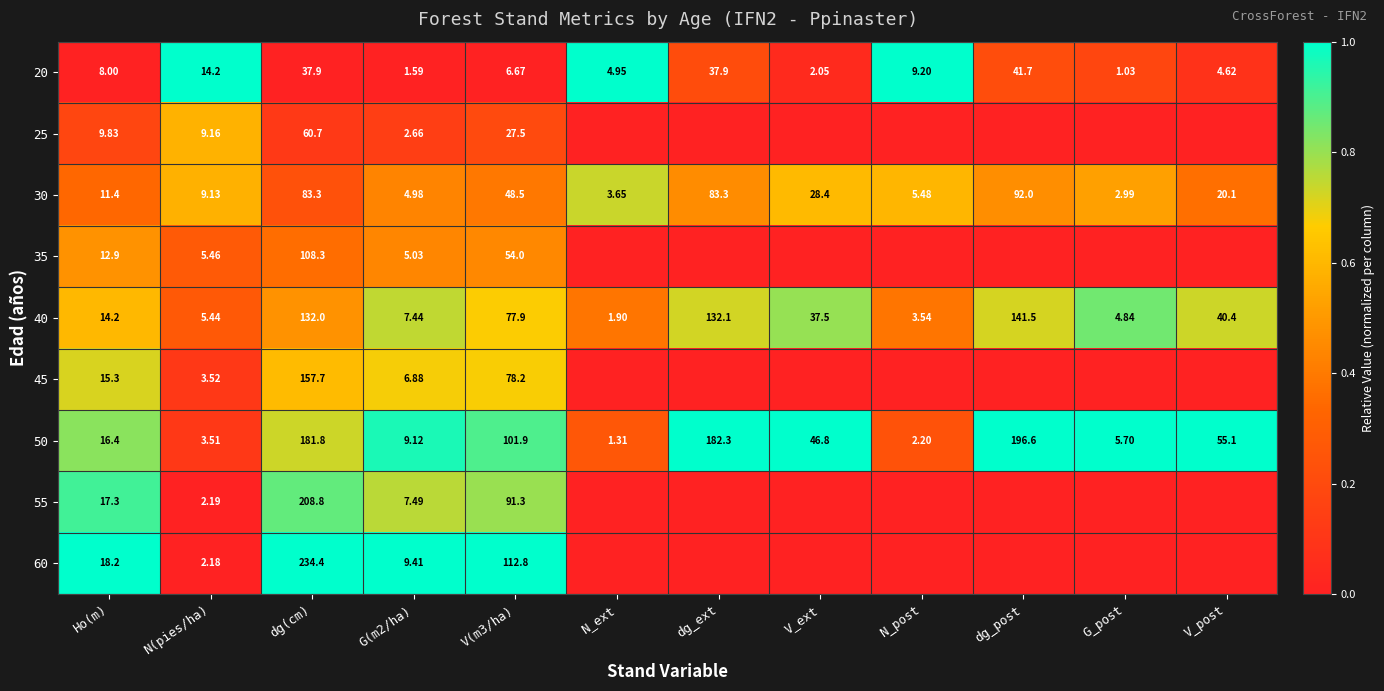

Where does the 30 series first go above 20?

dg(cm)